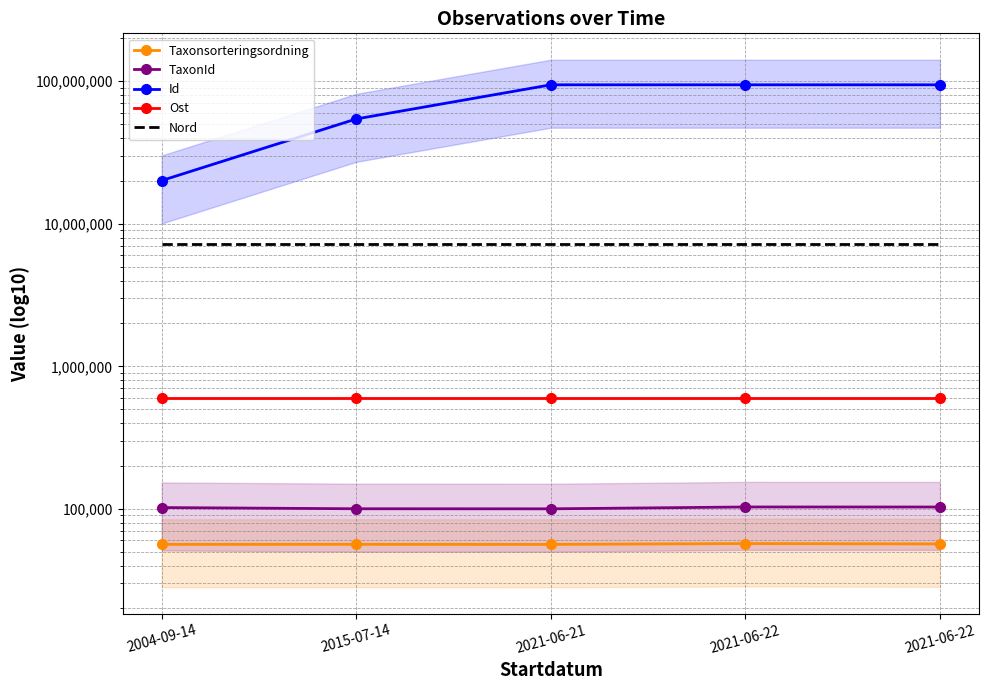

Reading right to left, extract all data points from this chart.

Taxonsorteringsordning: 56717	57068	56296	56366	56314
TaxonId: 103008	103057	100034	100136	102110
Id: 94408320	94413173	94412060	54385611	20100133
Ost: 596574	596574	596574	596574	596574
Nord: 7202083	7202083	7202083	7202083	7202083